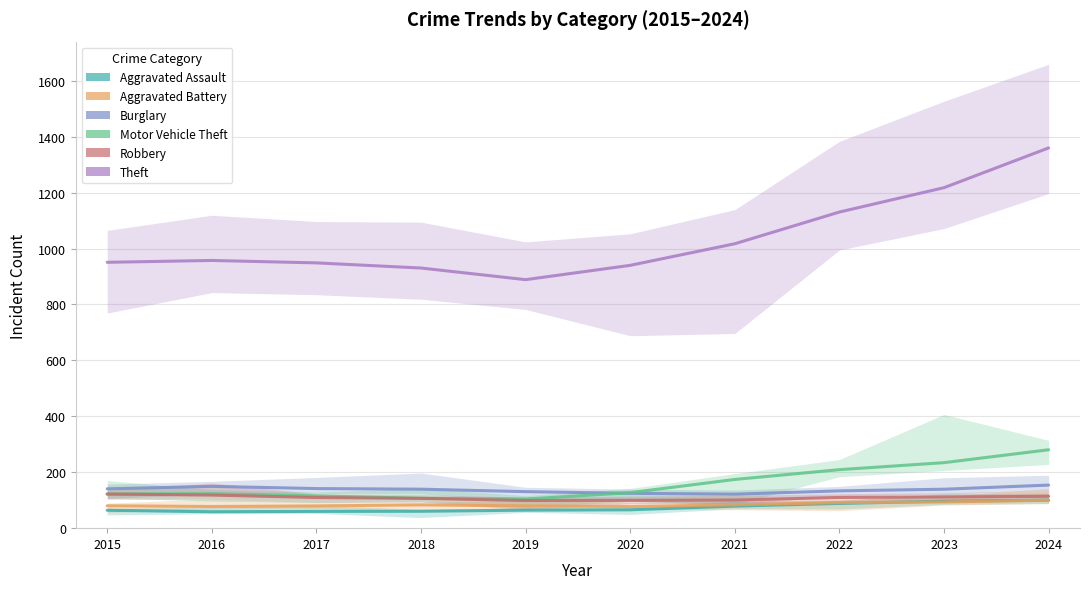

True or false: Theft and Aggravated Assault intersect in this chart.

False